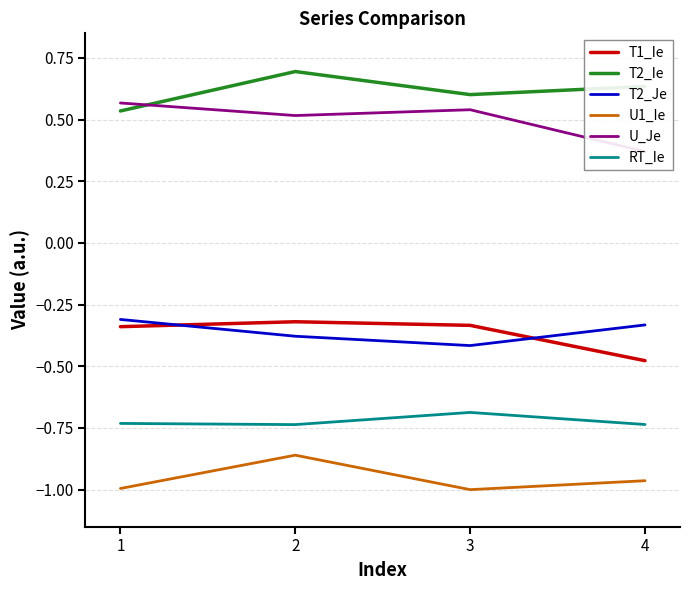

Which category has the lowest value across all series?

3